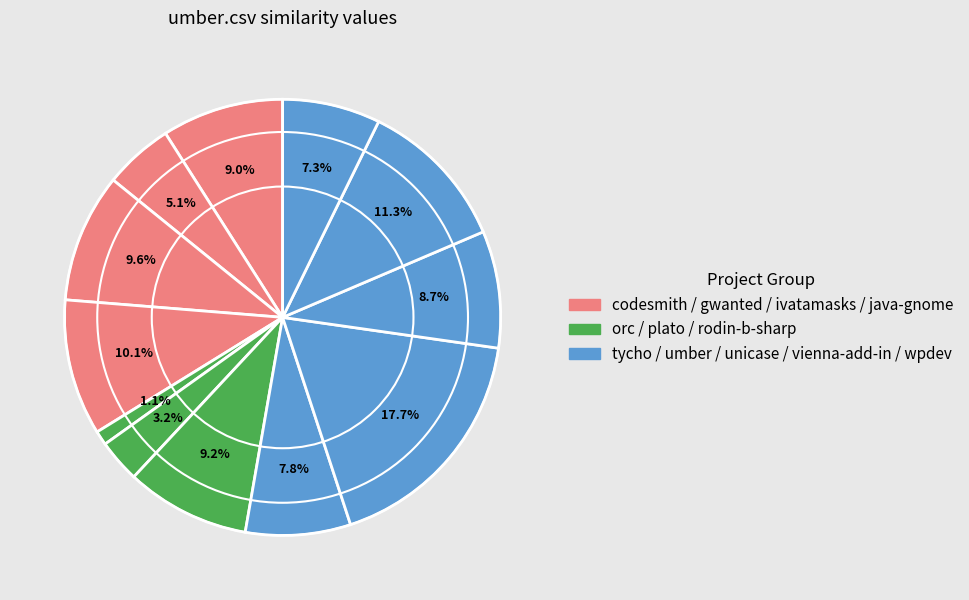

Count the number of slices in the pie.

12